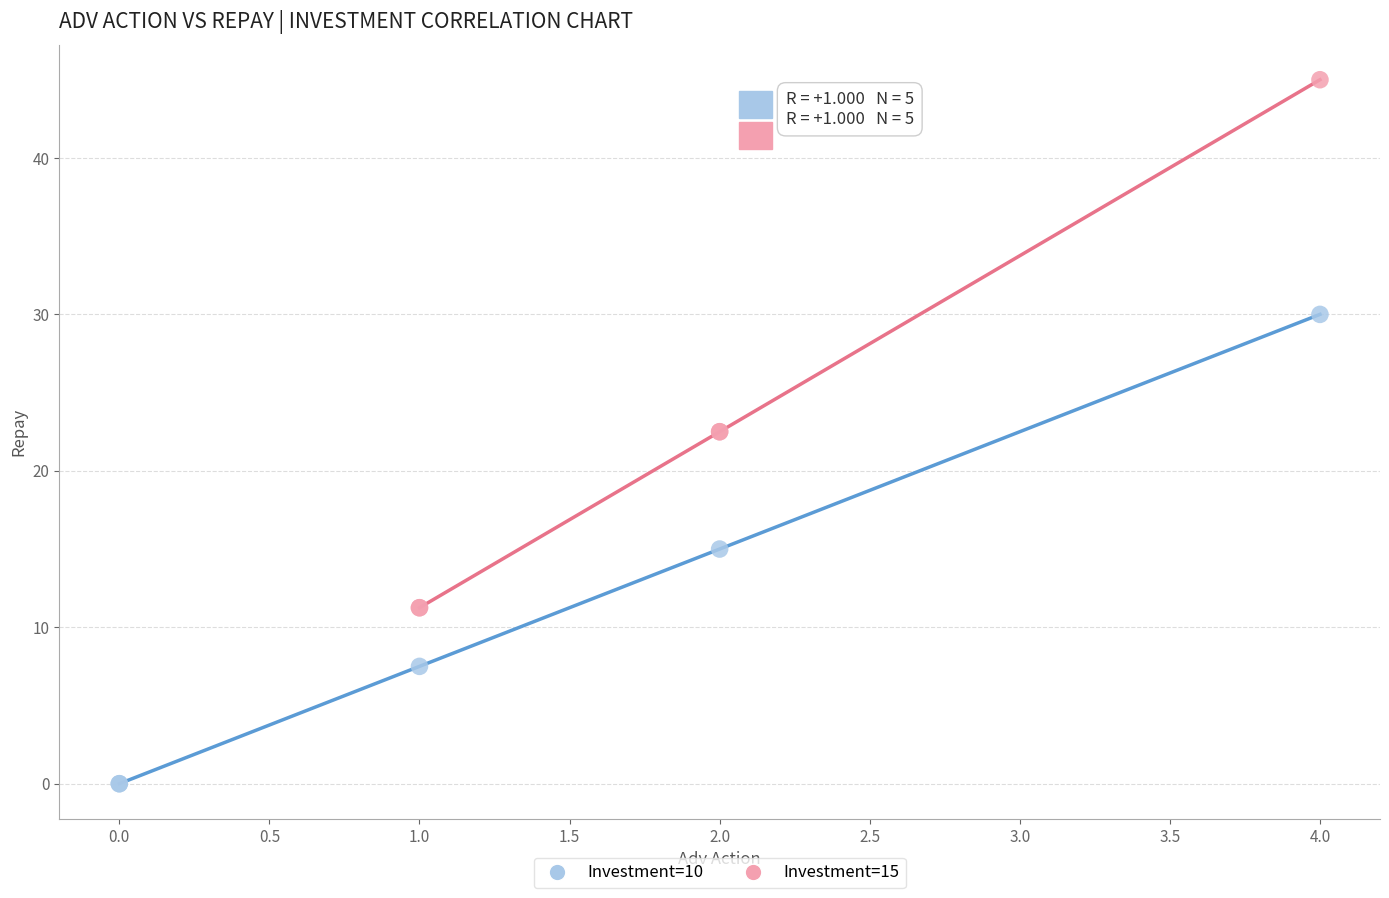

Which series reaches the maximum Y coordinate?

Investment=15